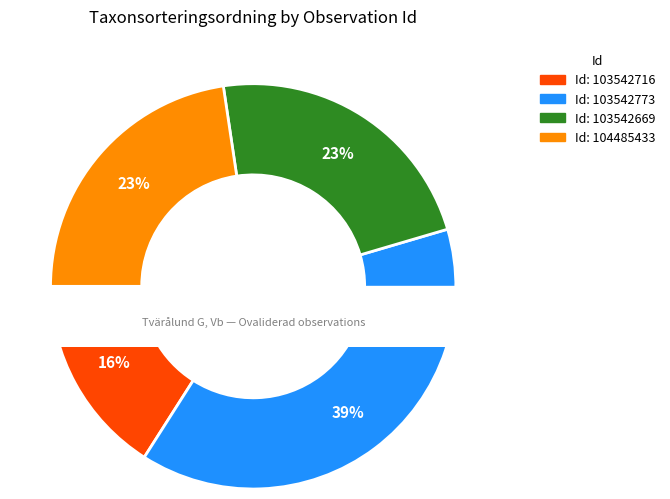

Is there a majority slice in this chart?

No